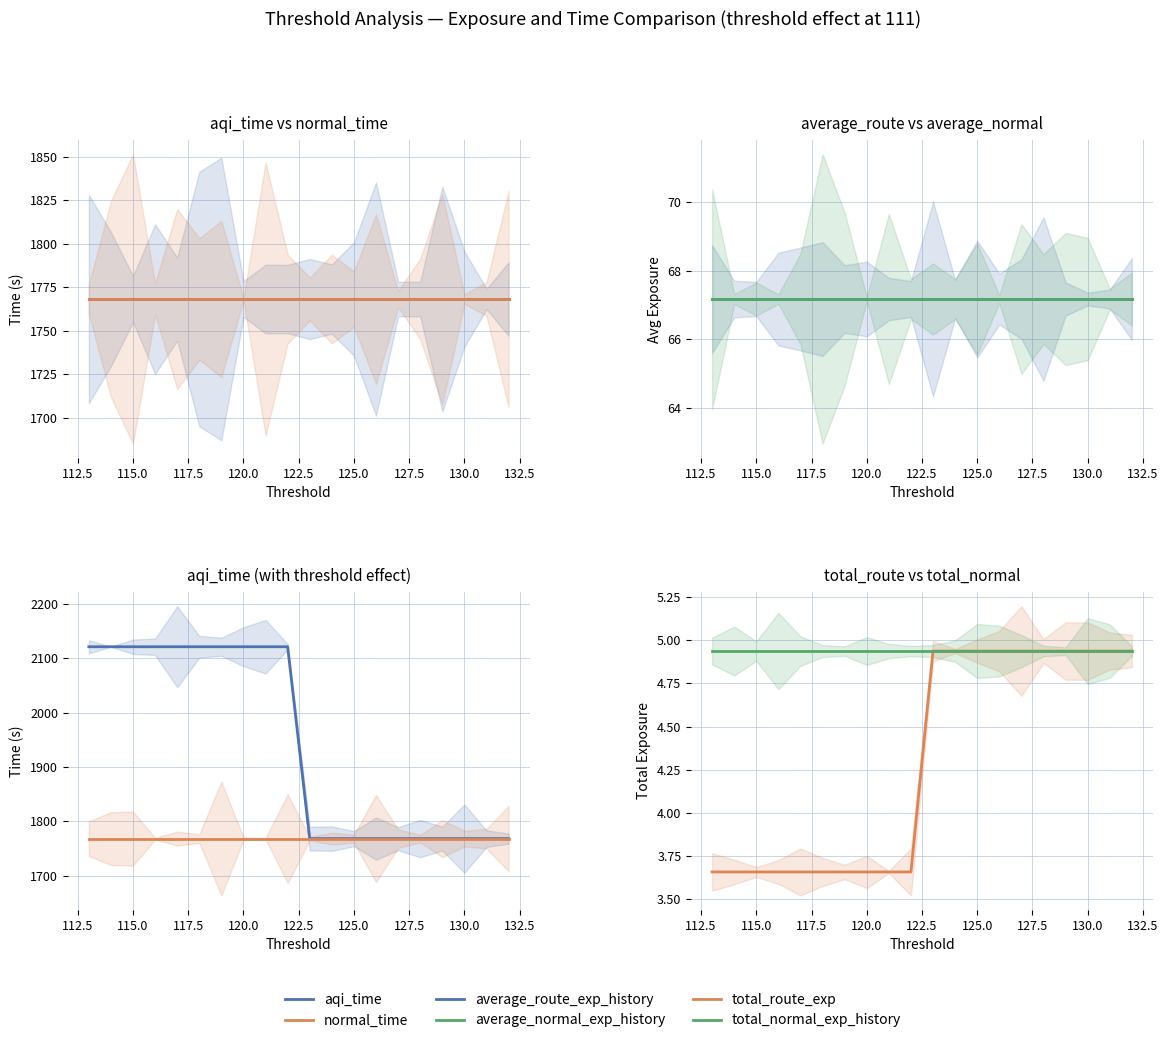

Is it true that normal_time equals 1768.3 at 130.0?

True